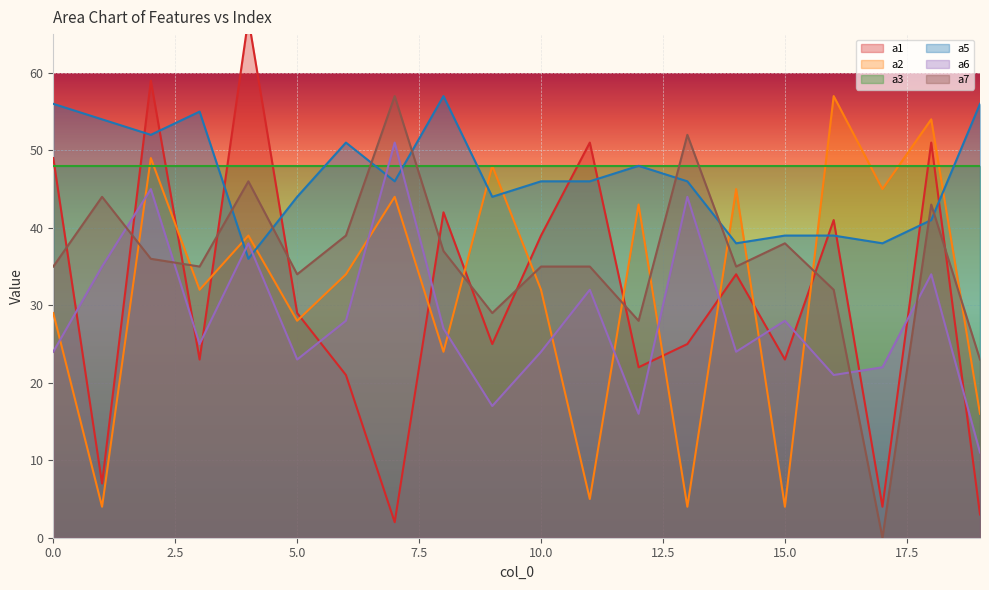

True or false: a5 has a value of 44 at 5.0.

True